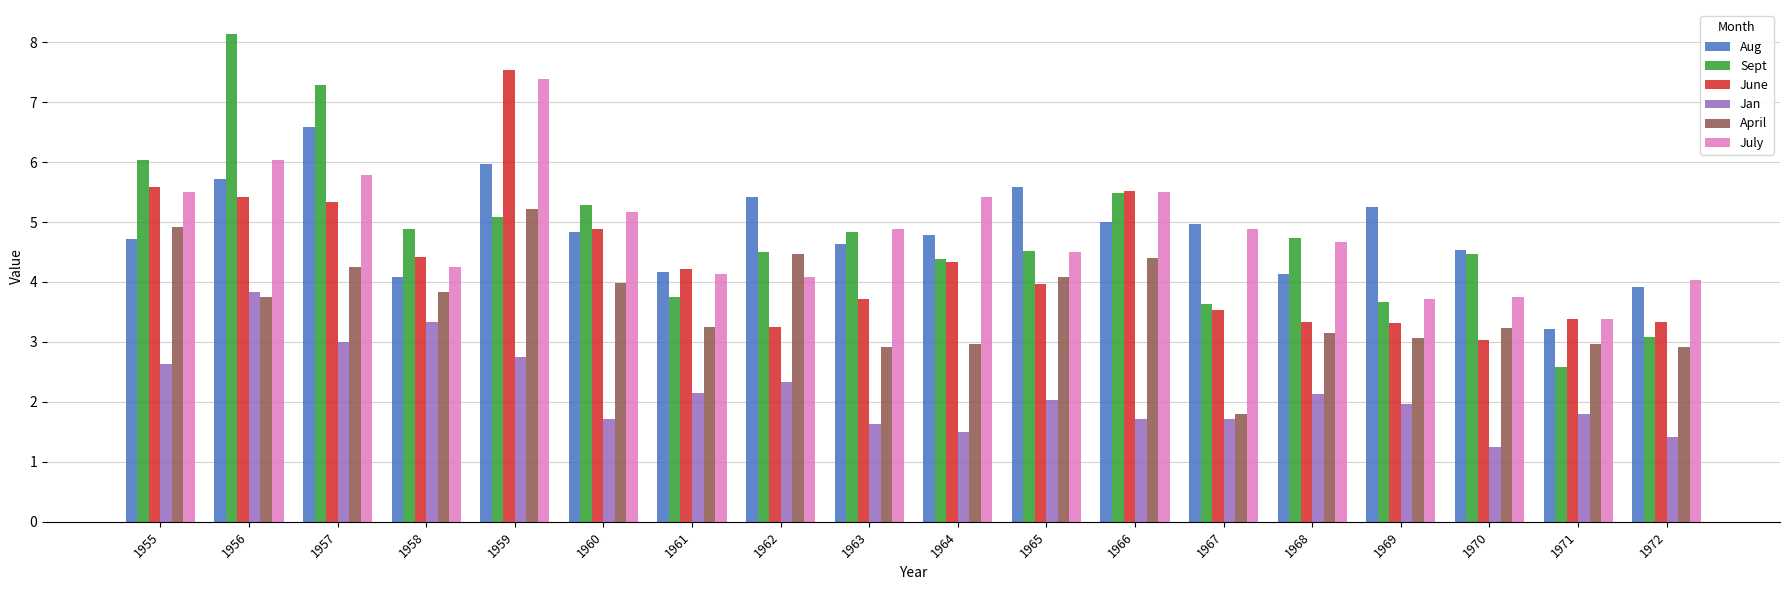

At which label does April reach its minimum?

1967